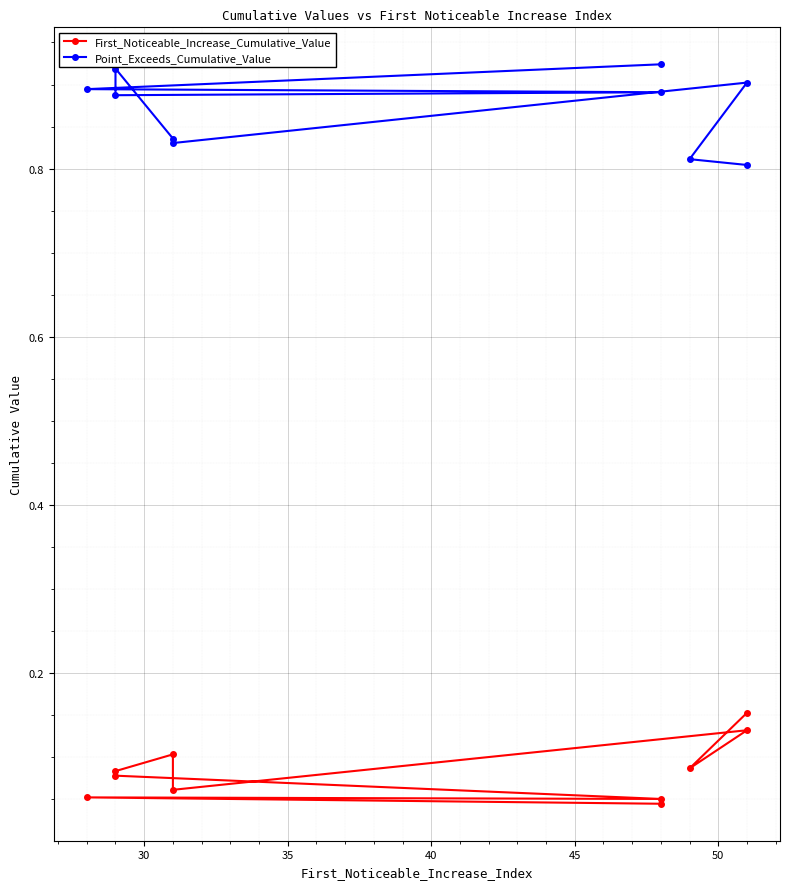

True or false: Point_Exceeds_Cumulative_Value and First_Noticeable_Increase_Cumulative_Value cross at least once.

False